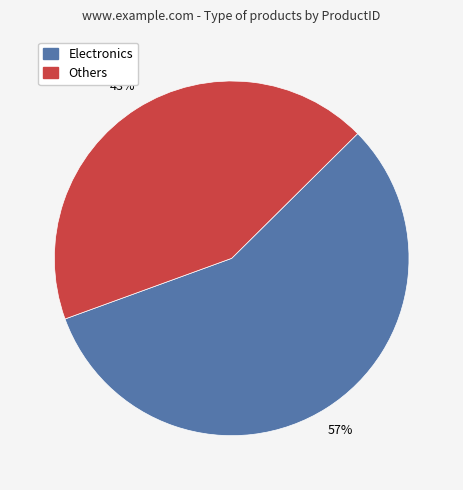

Does any single category account for the majority?

Yes